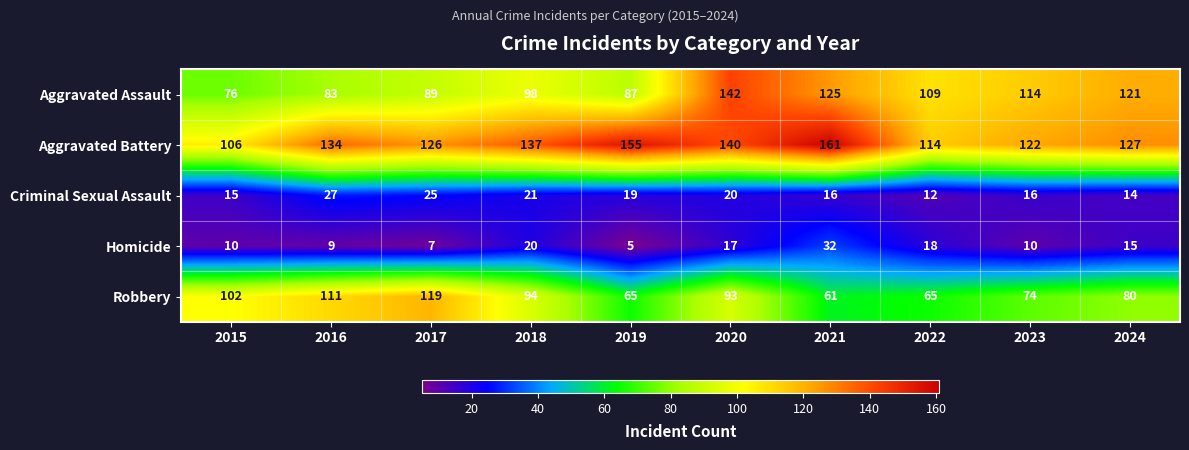

At 2015, list the series in order from smallest to largest.

Homicide, Criminal Sexual Assault, Aggravated Assault, Robbery, Aggravated Battery